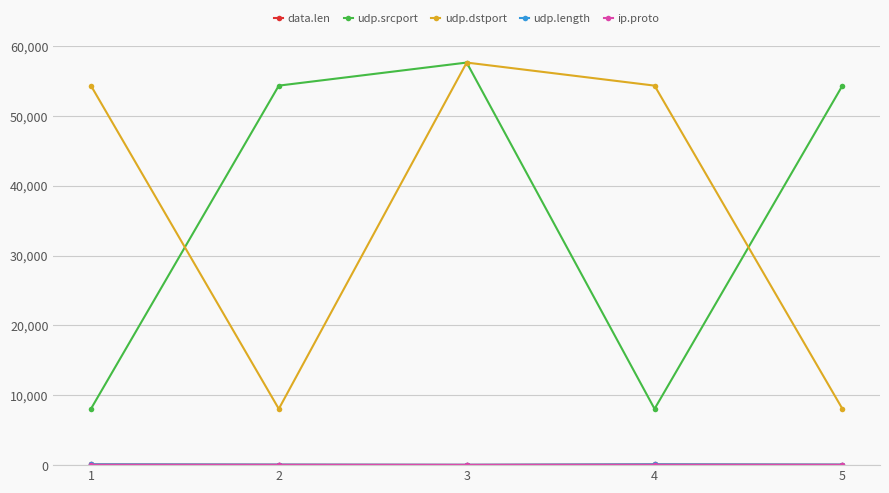

True or false: udp.dstport has a value of 8053 at 5.

True